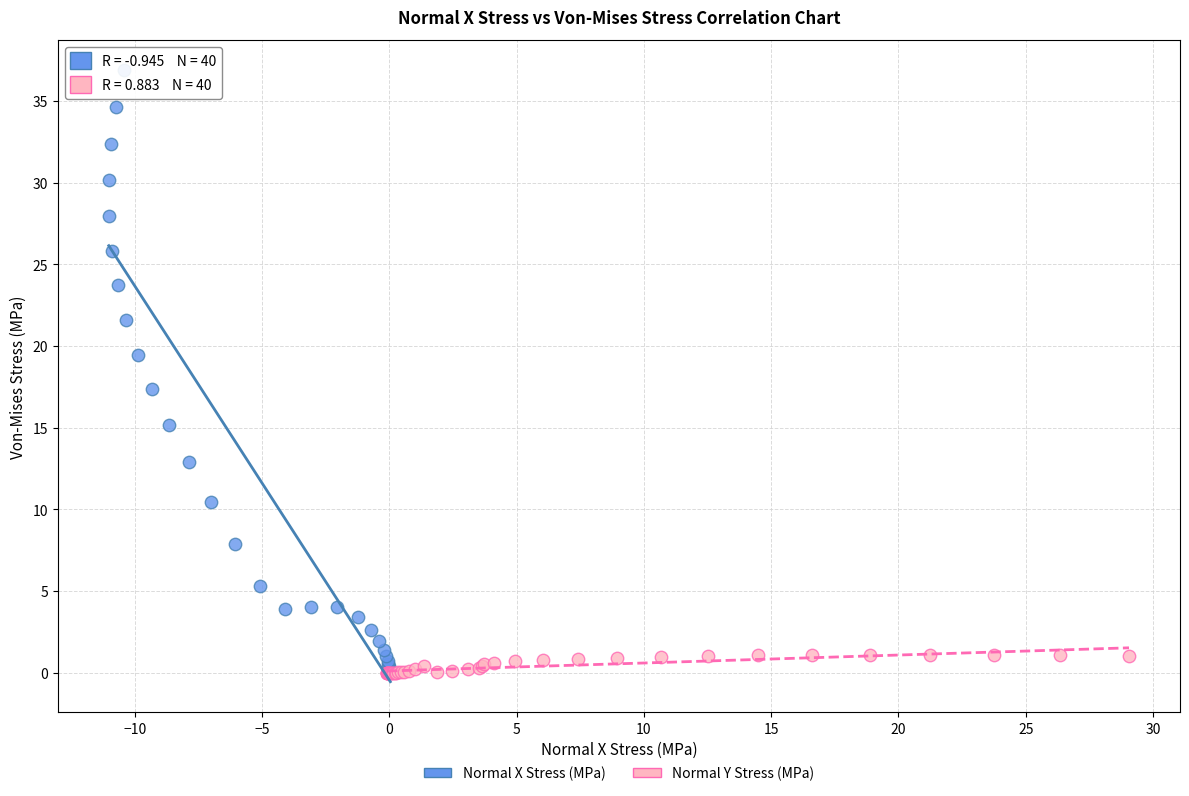

Which series reaches the maximum Y coordinate?

Normal X Stress (MPa)